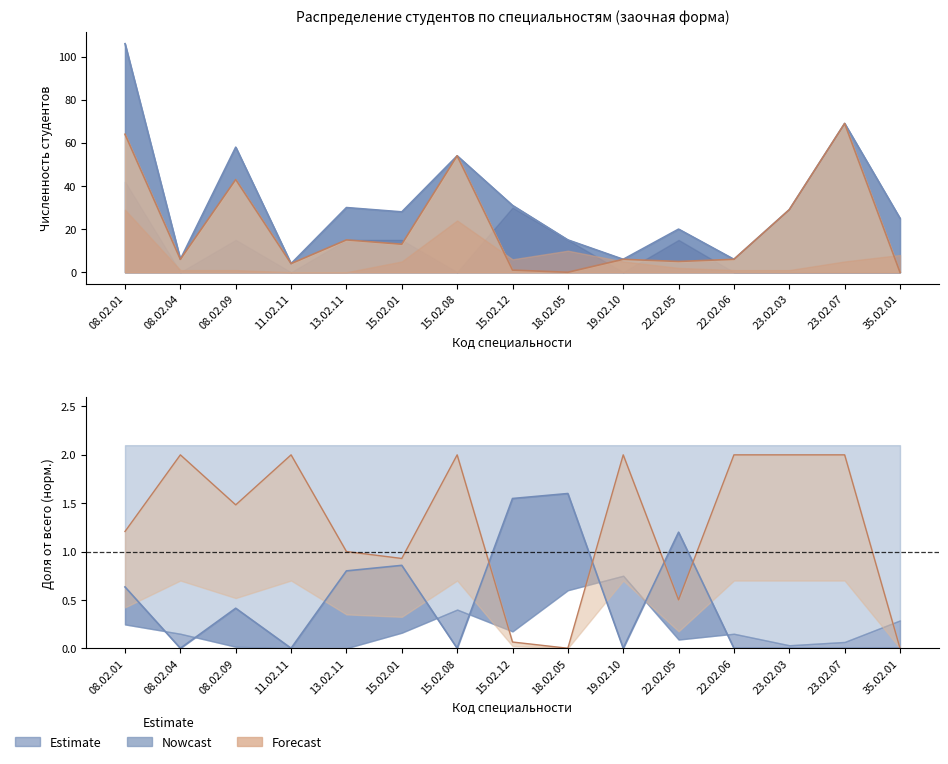

At which category is the sum across all series the highest?

08.02.01